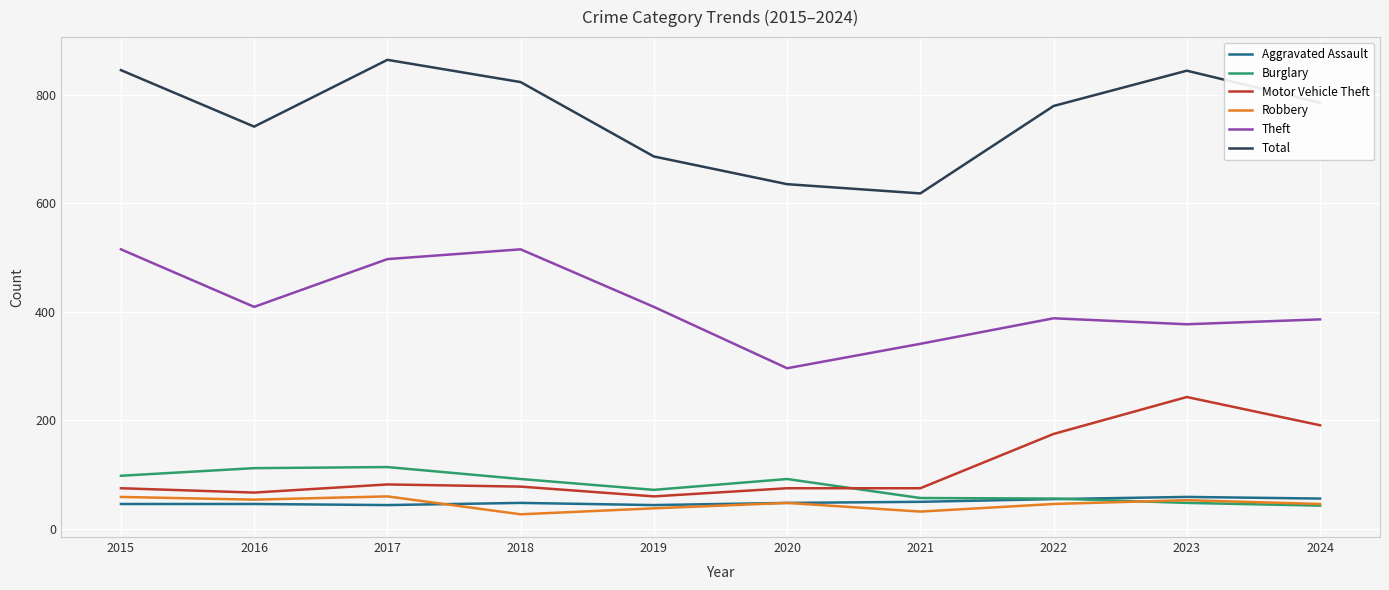

True or false: Burglary and Theft intersect in this chart.

False